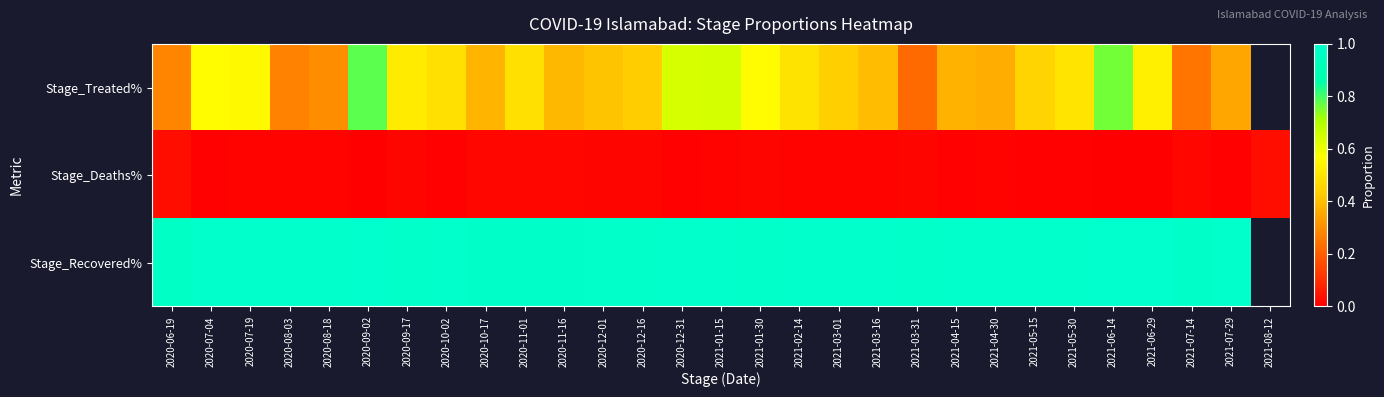

What is the greatest value displayed?

1.0